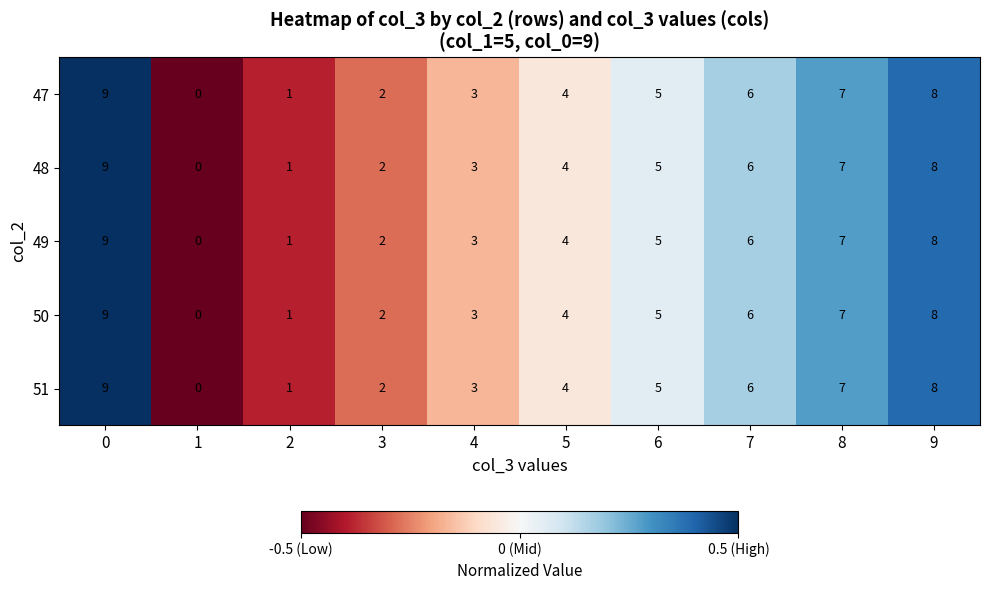

Is the value of 51 at 1 greater than the value of 49 at 7?

No